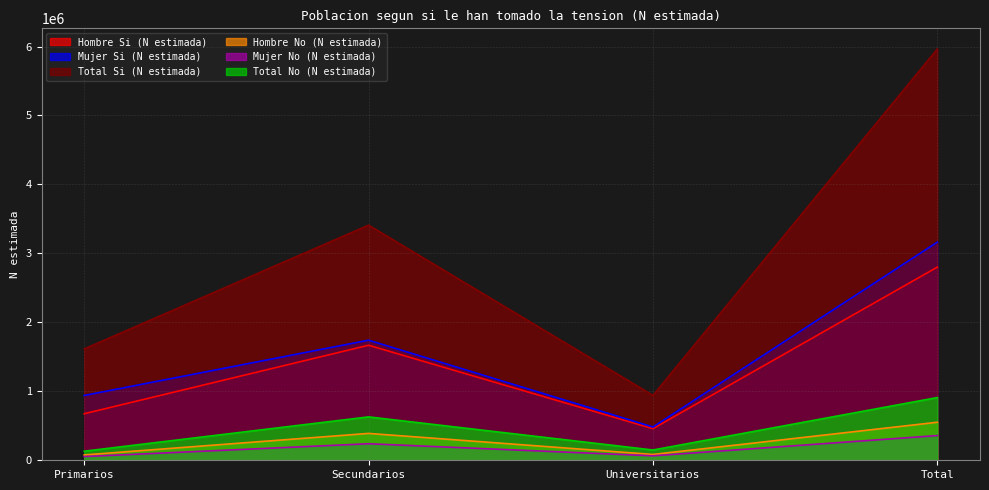

At how many categories does at least one series exceed 5814910?

1